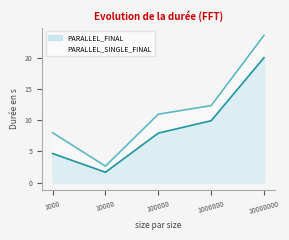

Which series has the widest spread of values?

PARALLEL_SINGLE_FINAL